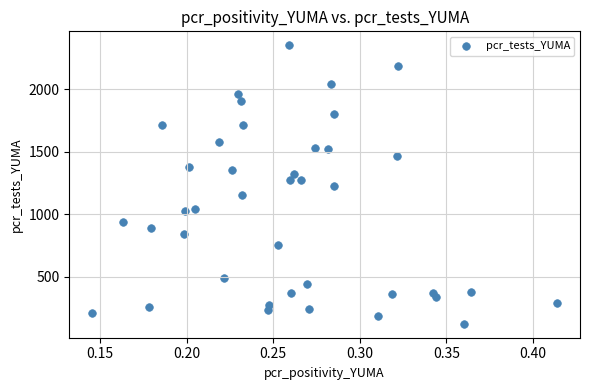

What is the range of Y values (max minus min)?

2225